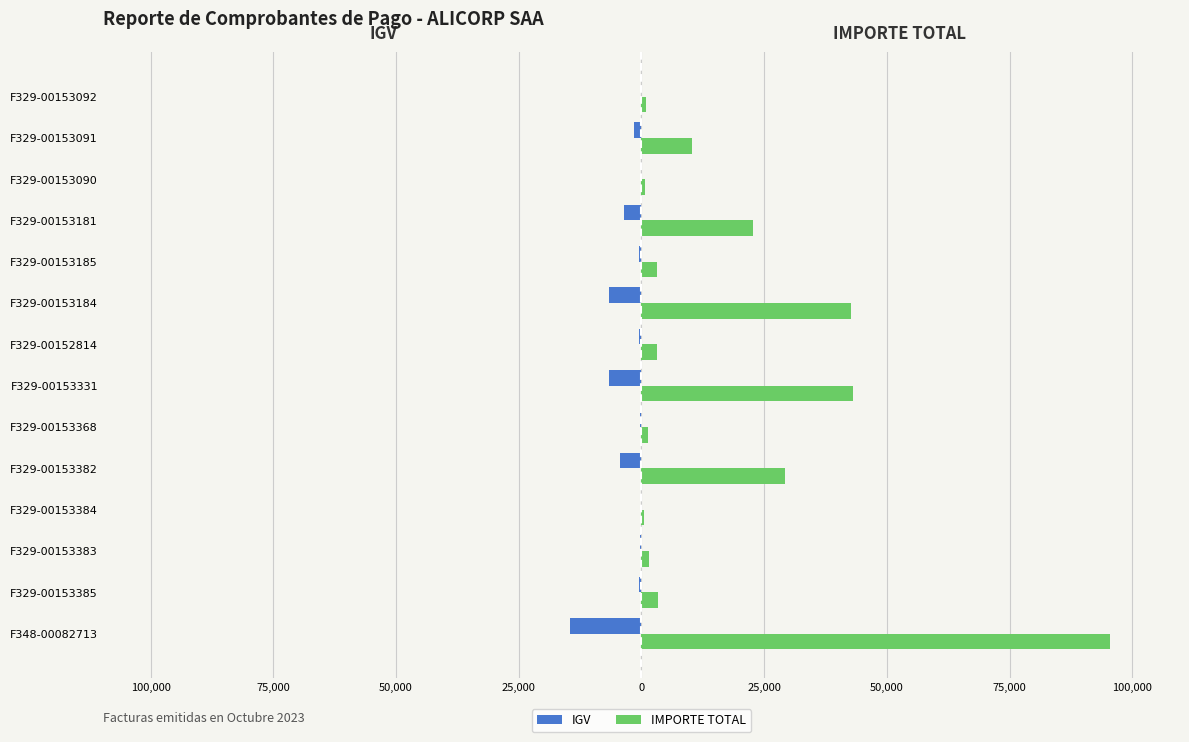

What is the sum of all IMPORTE TOTAL values?

258197.0